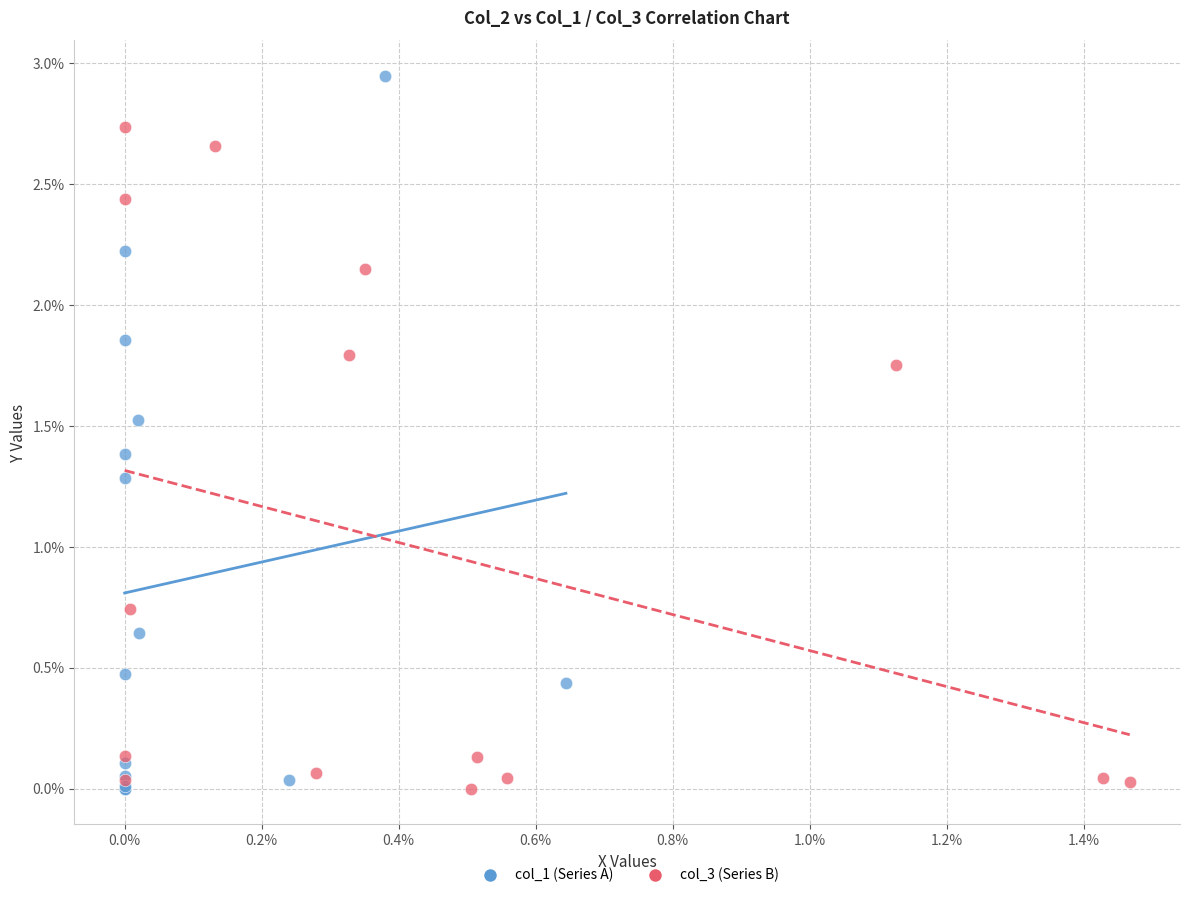

What are all the series names shown in the legend?

col_1 (Series A), col_3 (Series B)